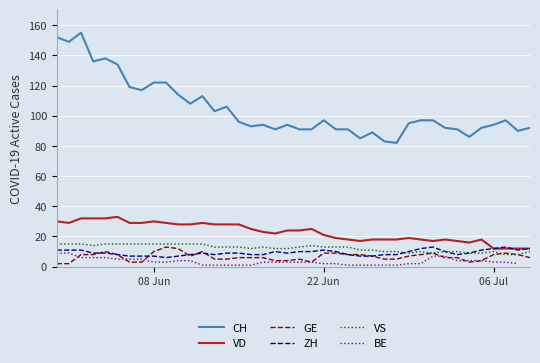

True or false: CH and VS intersect in this chart.

False